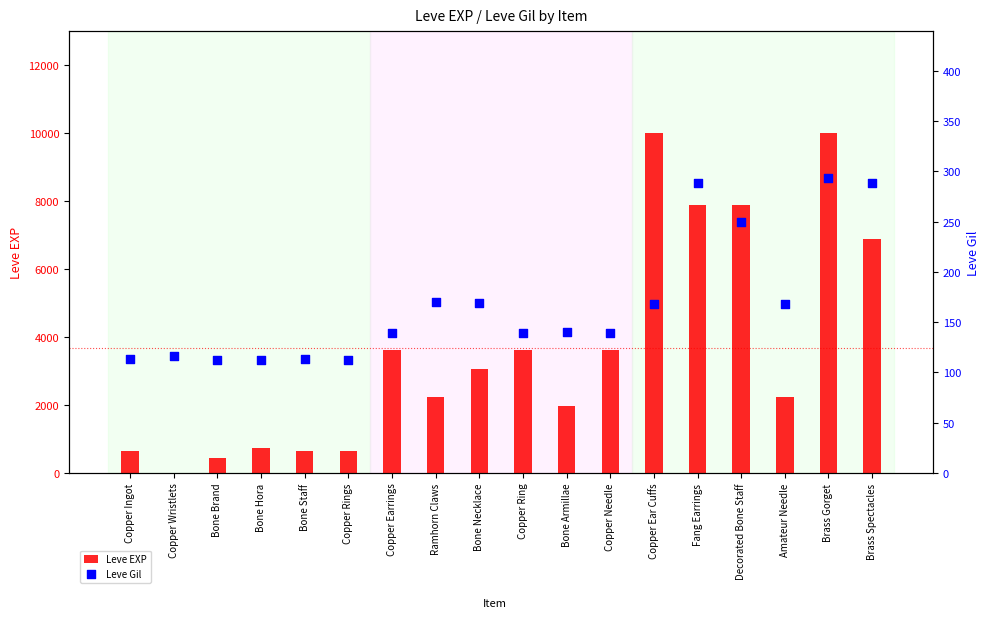

At how many categories does at least one series exceed 753?

12